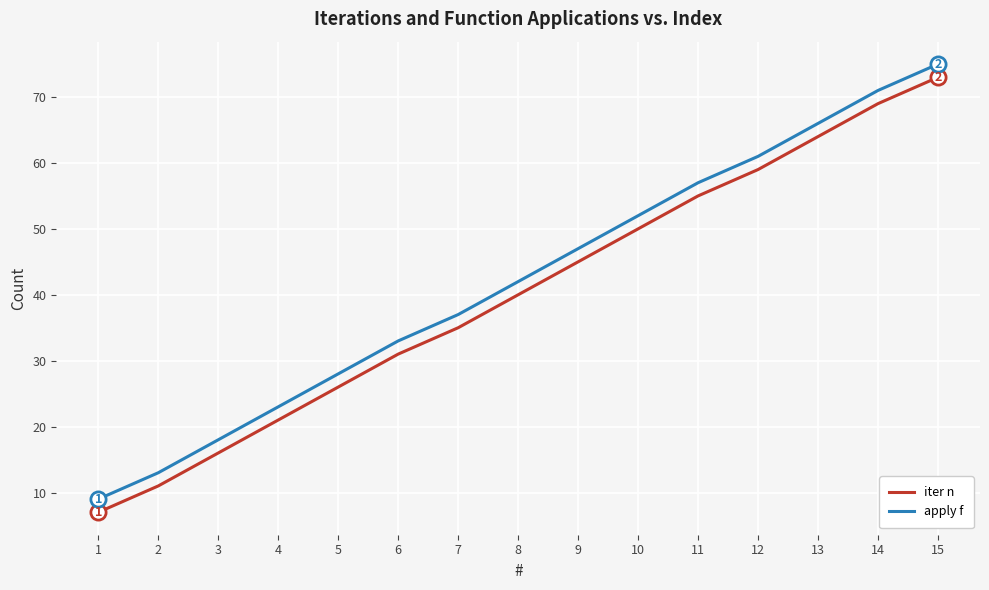

What is the total value across all series at 1?

16